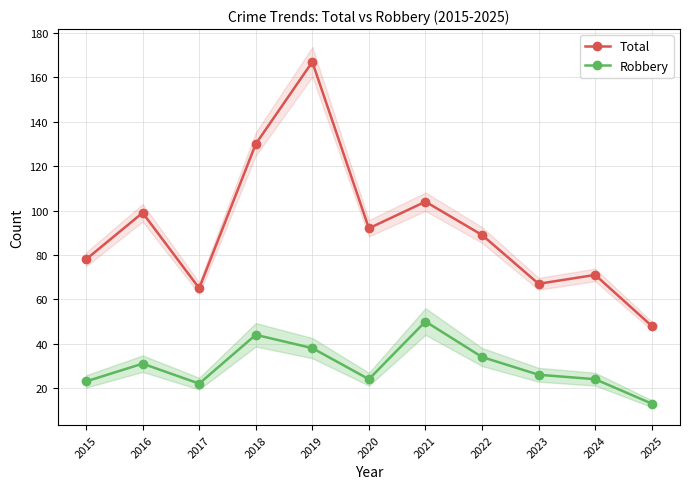

Reading left to right, what are all the values shown in this chart?

Total: 2015=78	2016=99	2017=65	2018=130	2019=167	2020=92	2021=104	2022=89	2023=67	2024=71	2025=48
Robbery: 2015=23	2016=31	2017=22	2018=44	2019=38	2020=24	2021=50	2022=34	2023=26	2024=24	2025=13